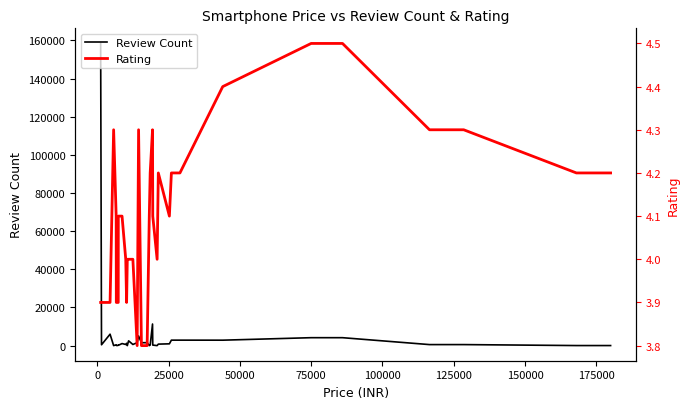

How many lines are shown in the chart?

2